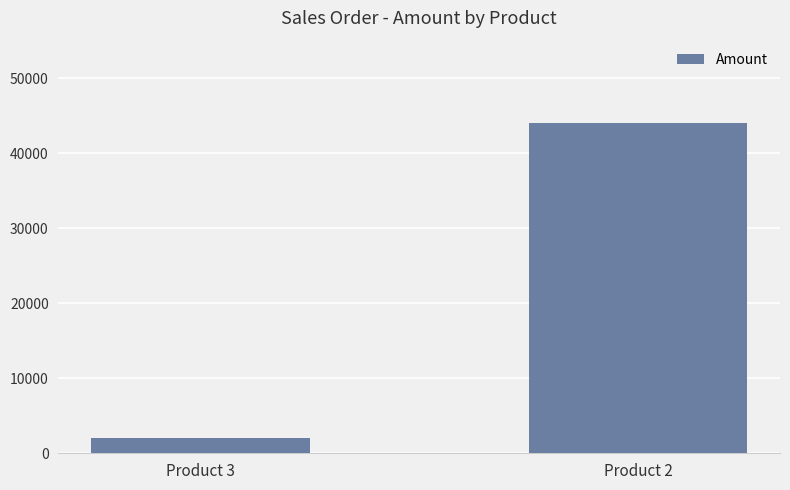

The chart shows a value of 68111 at Product 2. True or false?

False